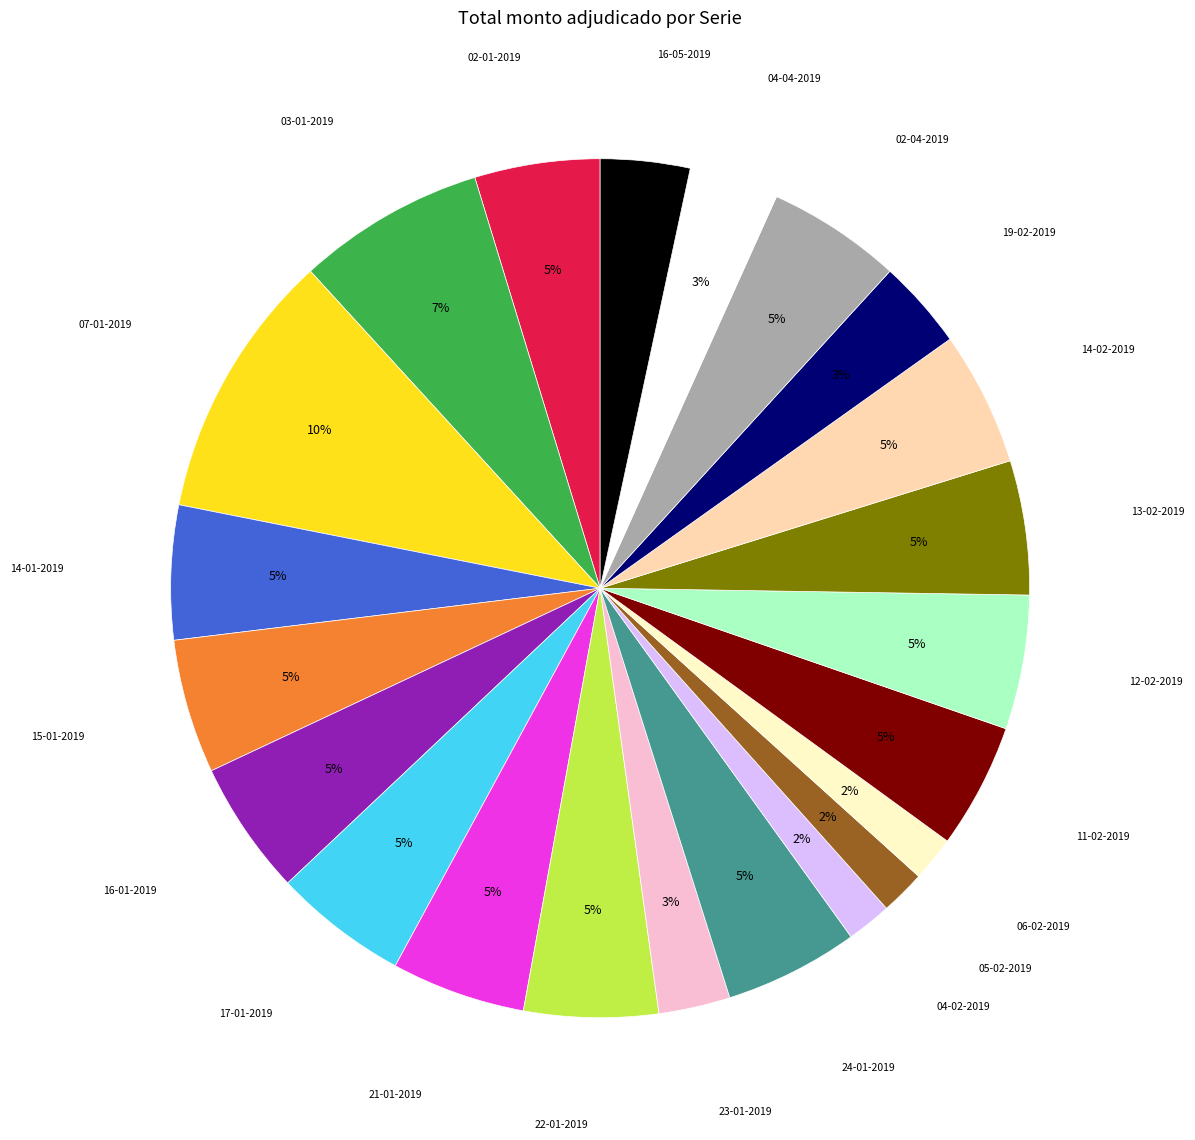

To the nearest percent, what is the difference between the largest and smallest slice percentages?

8%